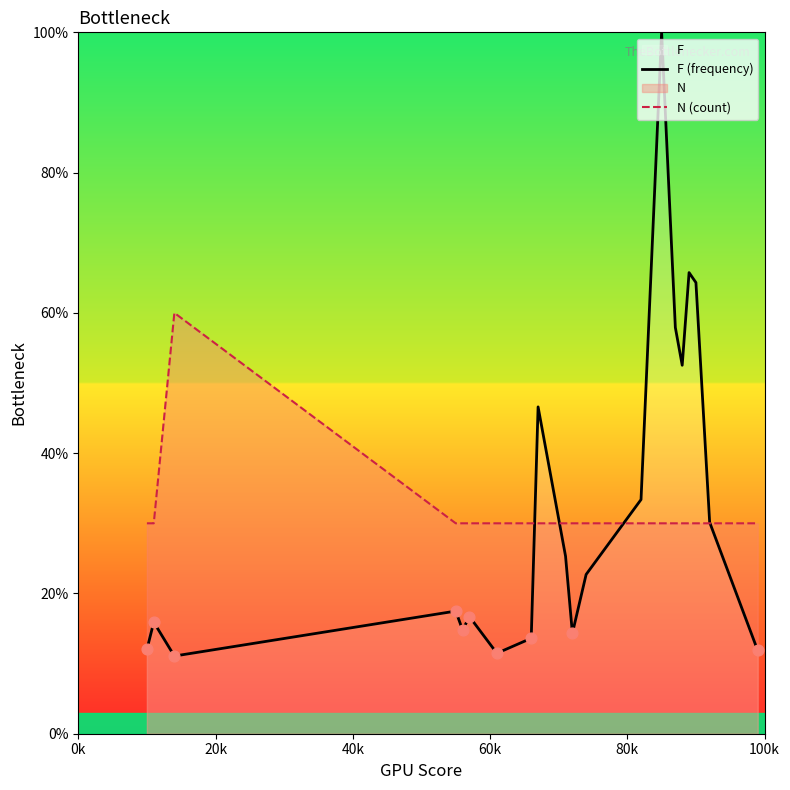

Which series contains the lowest Y value?

F (frequency)